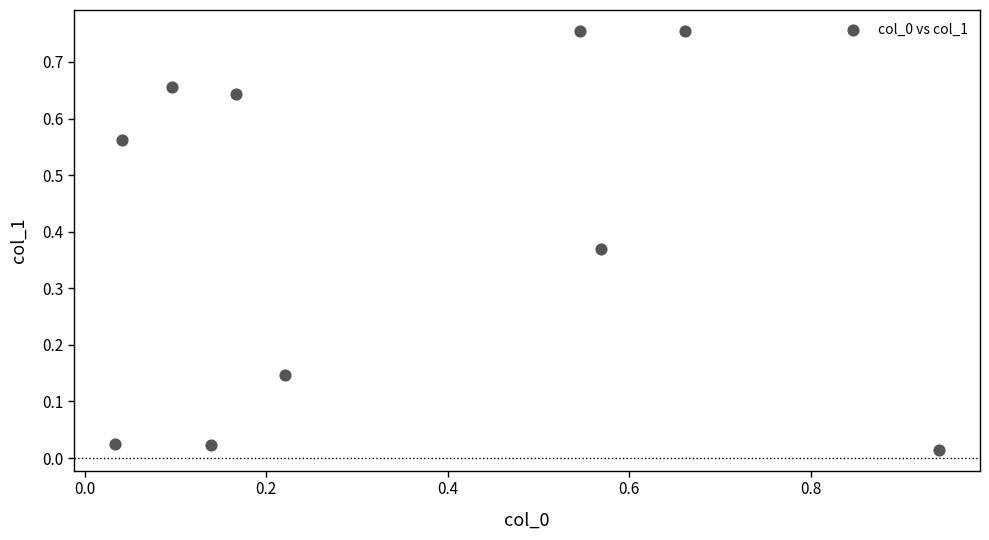

What is the average X value?

0.3